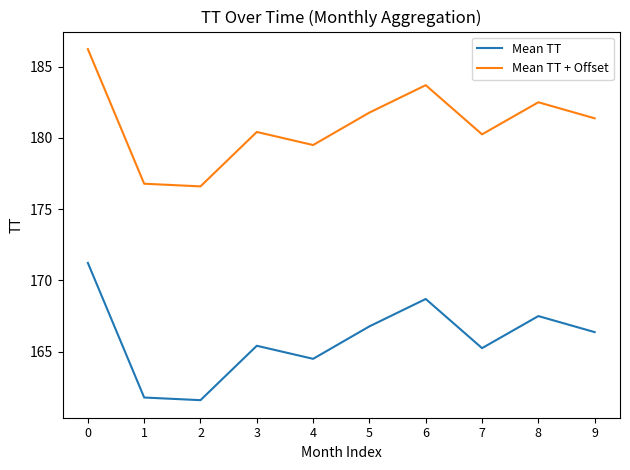

What is the spread (max minus min) of values at 9?

15.0